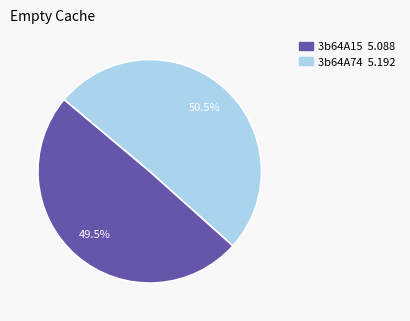

Rank the categories by value from highest to lowest.

3b64A74, 3b64A15